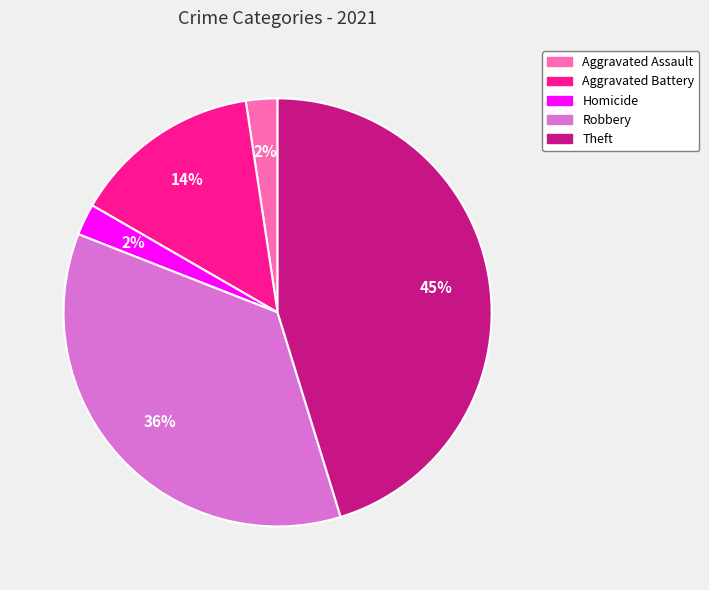

Does any single category account for the majority?

No